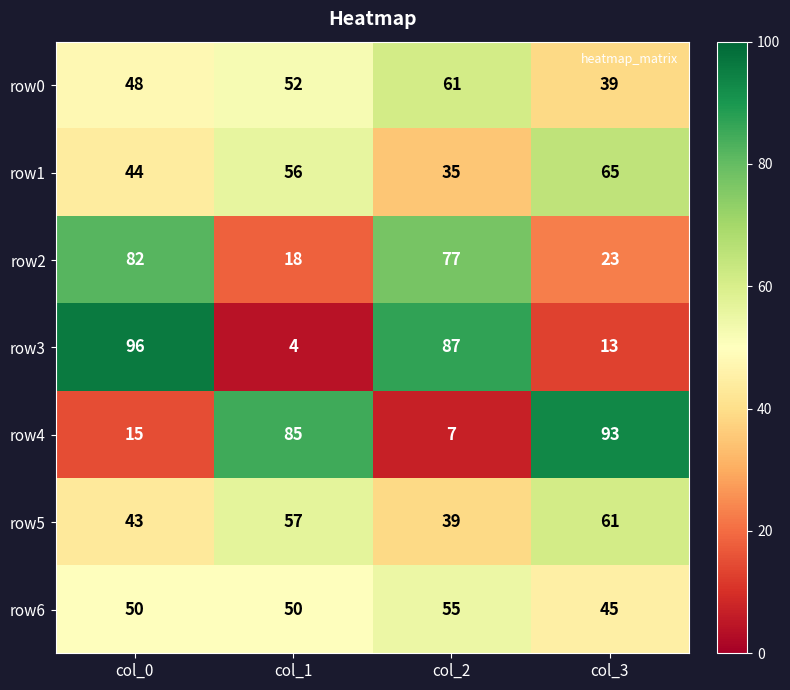

True or false: row6 has a value of 45 at col_3.

True